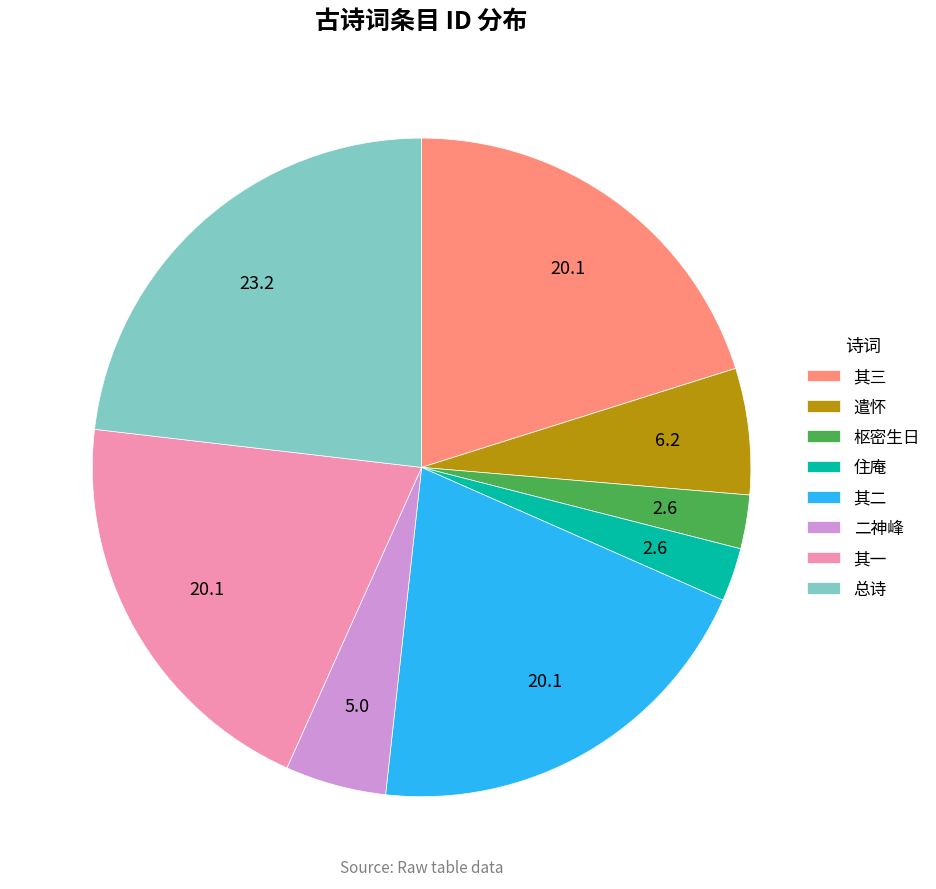

Which category has the biggest portion of the pie?

总诗